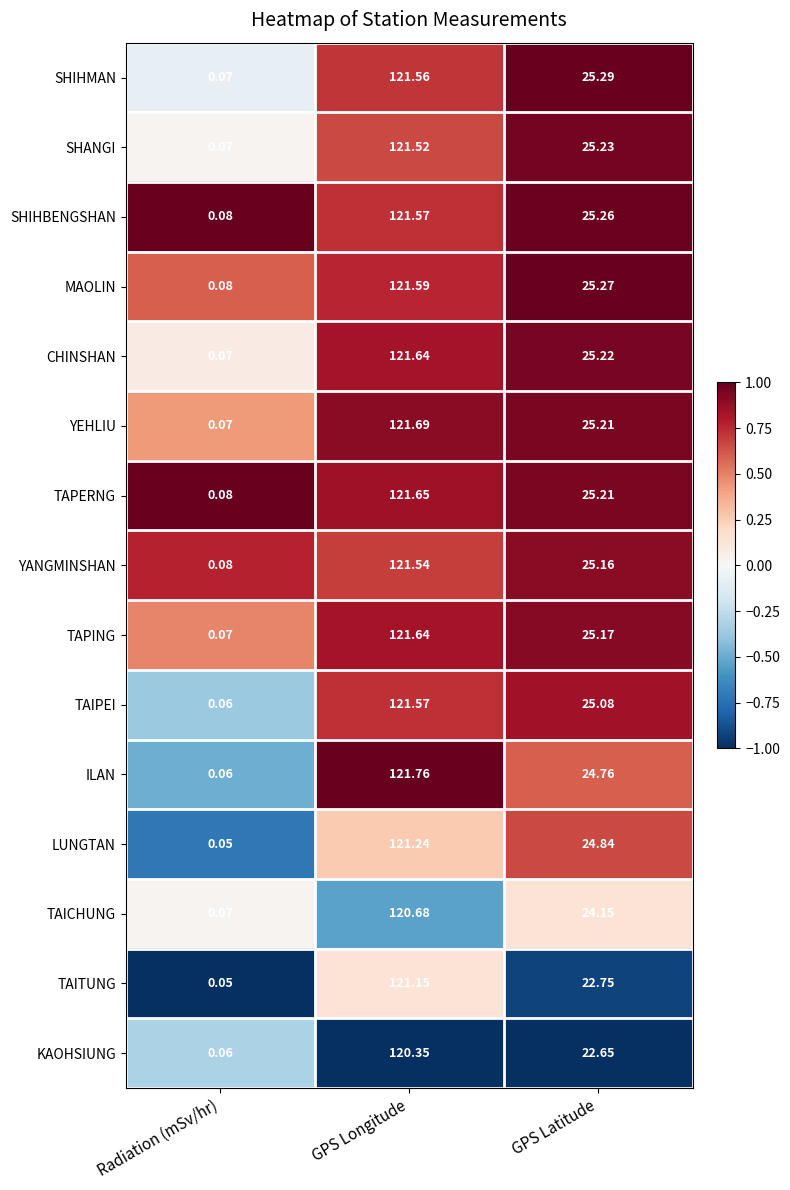

How many categories are shown in the chart?

3